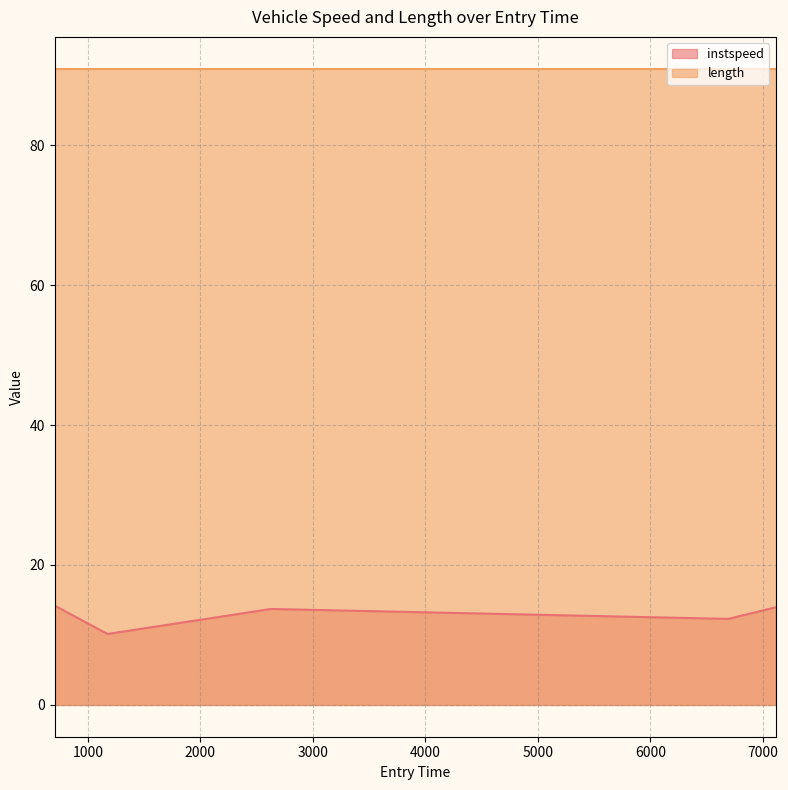

The value at 6693.1000018596815 is 3.0. True or false?

False